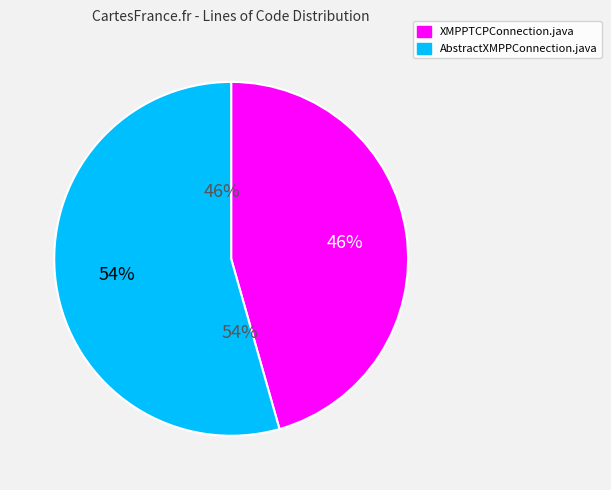

Which category accounts for the majority?

AbstractXMPPConnection.java